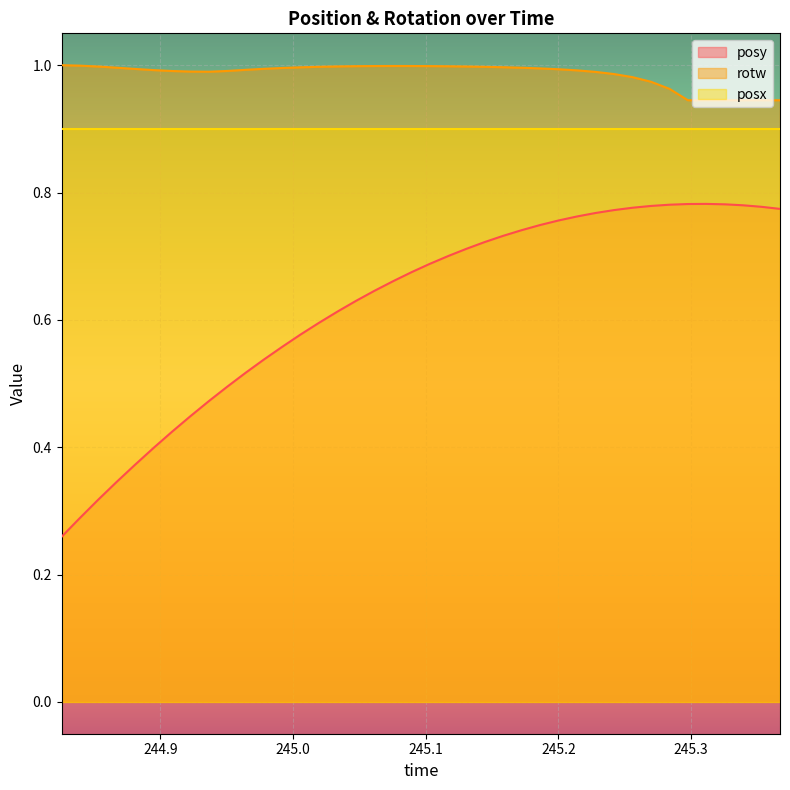

Which series has the largest total across all categories?

rotw